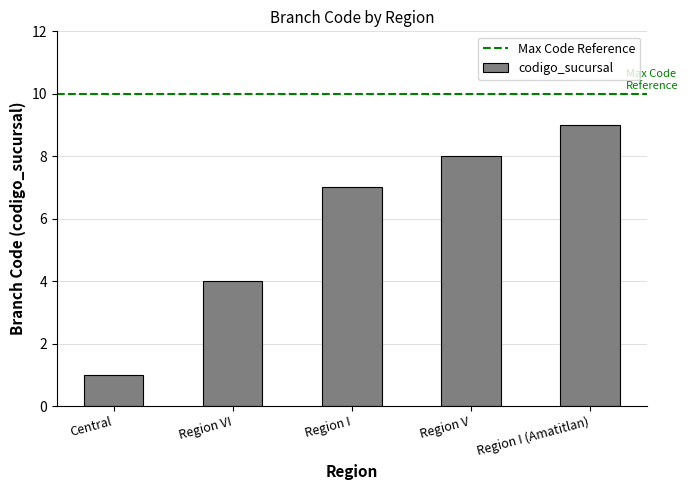

Reading left to right, list all the values displayed in this chart.

1	4	7	8	9